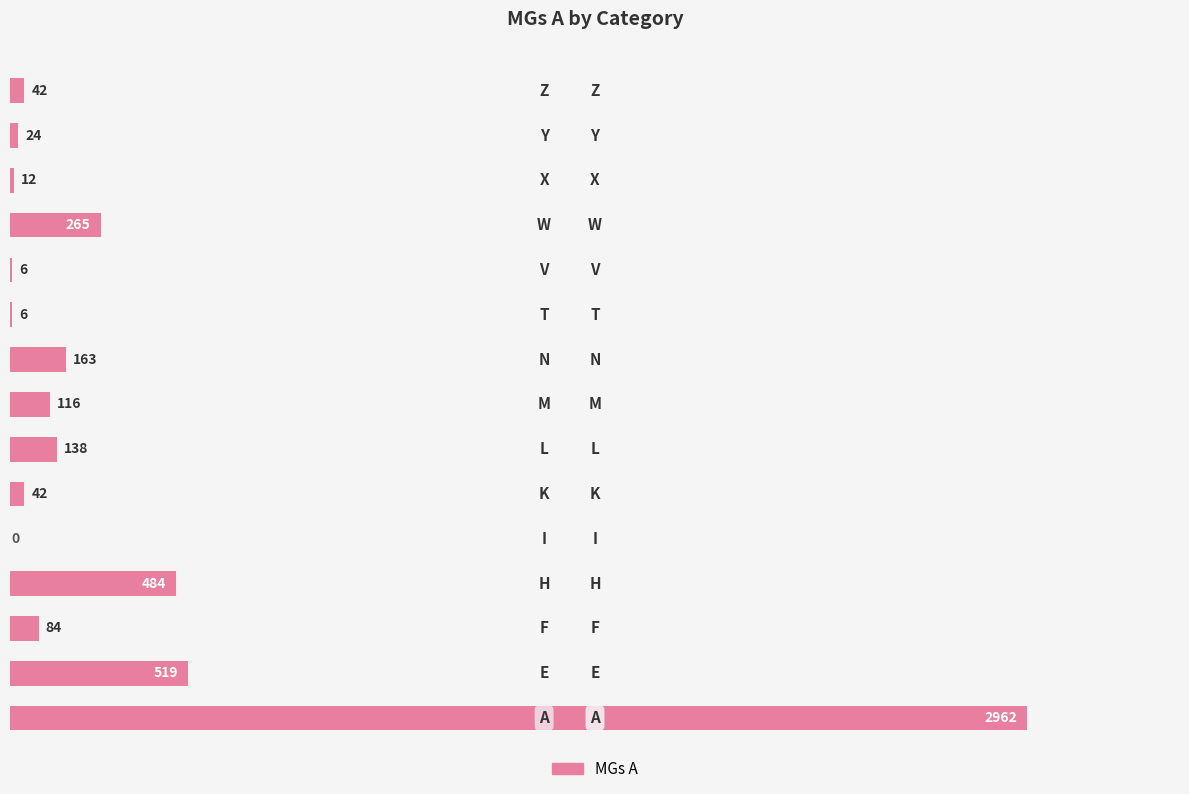

Approximately how many times larger is the value at Z compared to V?

7.0